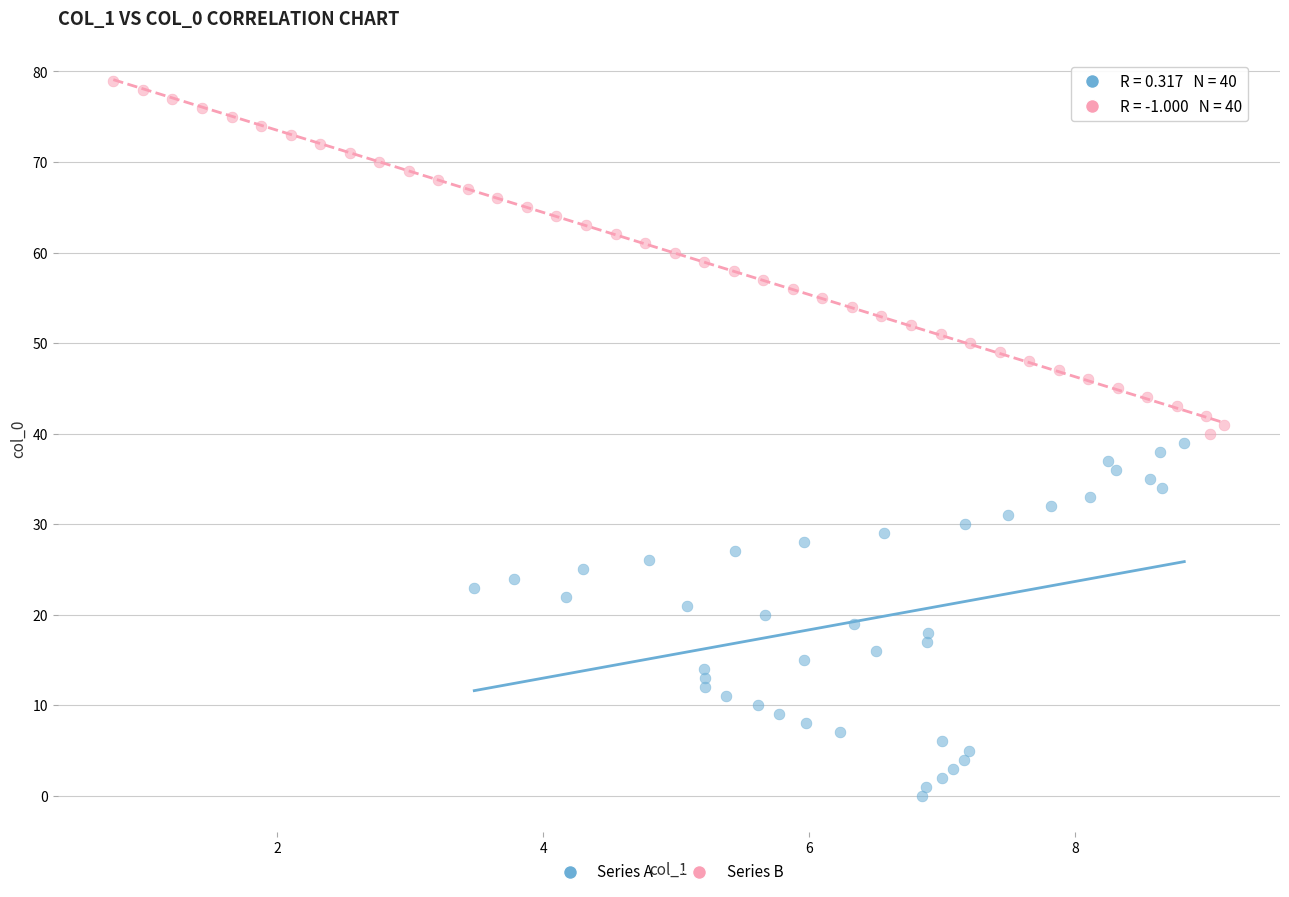

Which series contains the highest Y value?

Series B